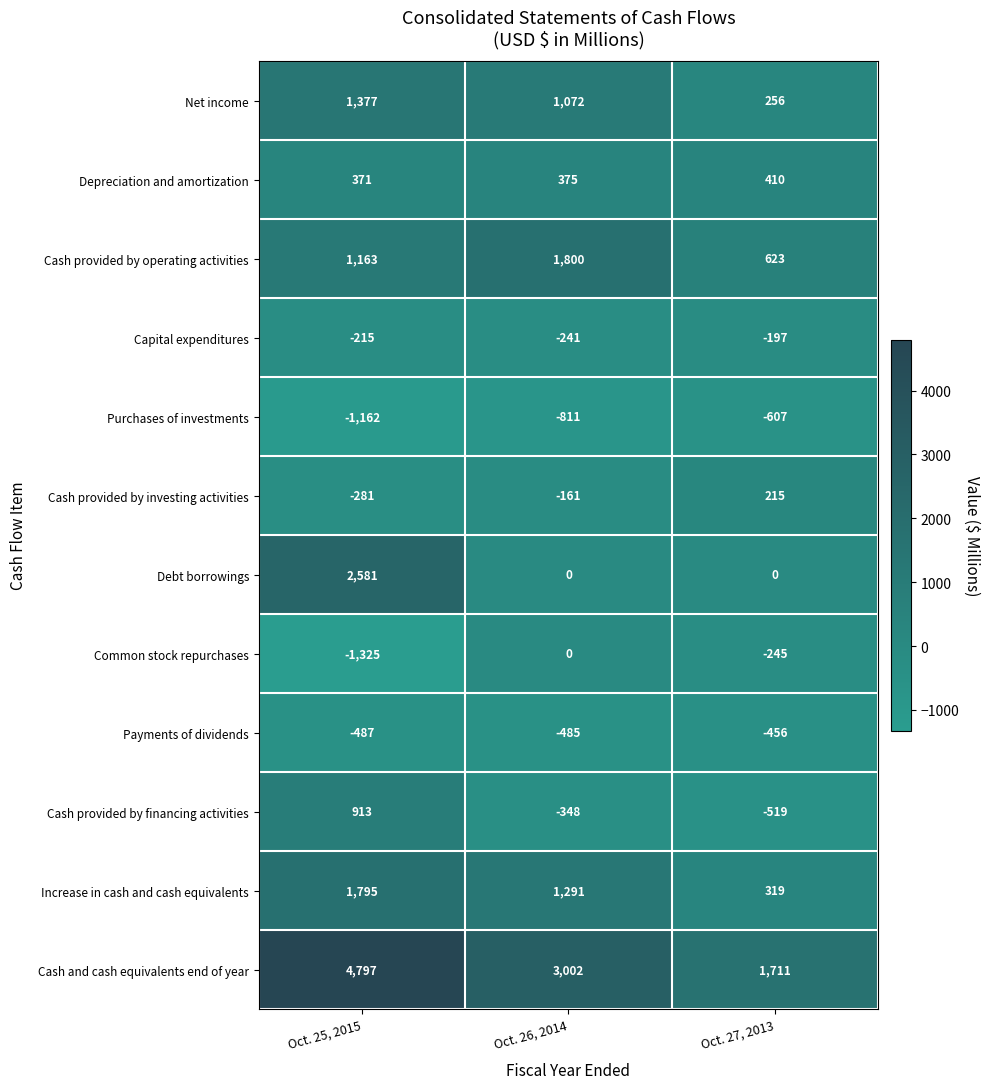

The Payments of dividends series shows -657 at Oct. 27, 2013. True or false?

False